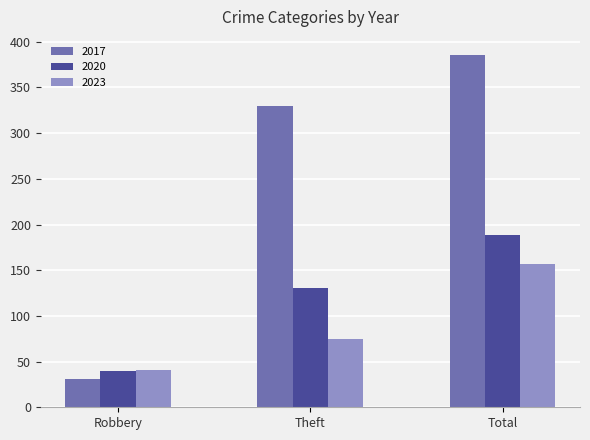

What is the smallest value displayed?

31